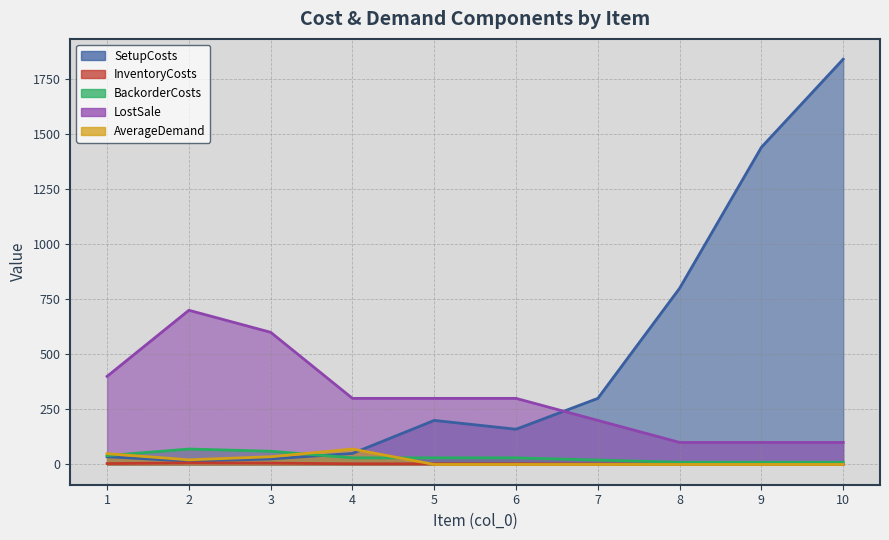

Which category has the lowest value in the SetupCosts series?

2